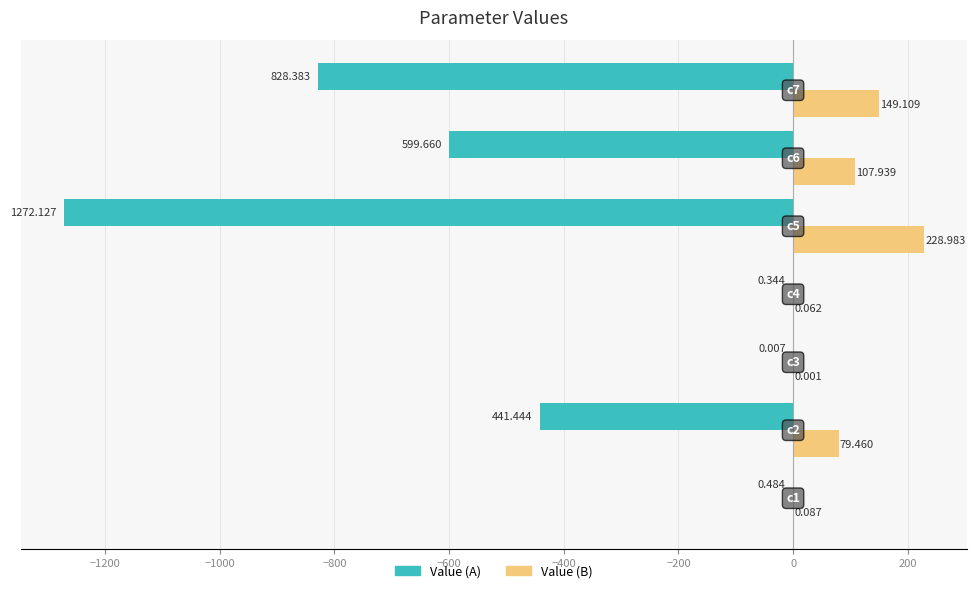

Which series has the largest total across all categories?

Value (B)